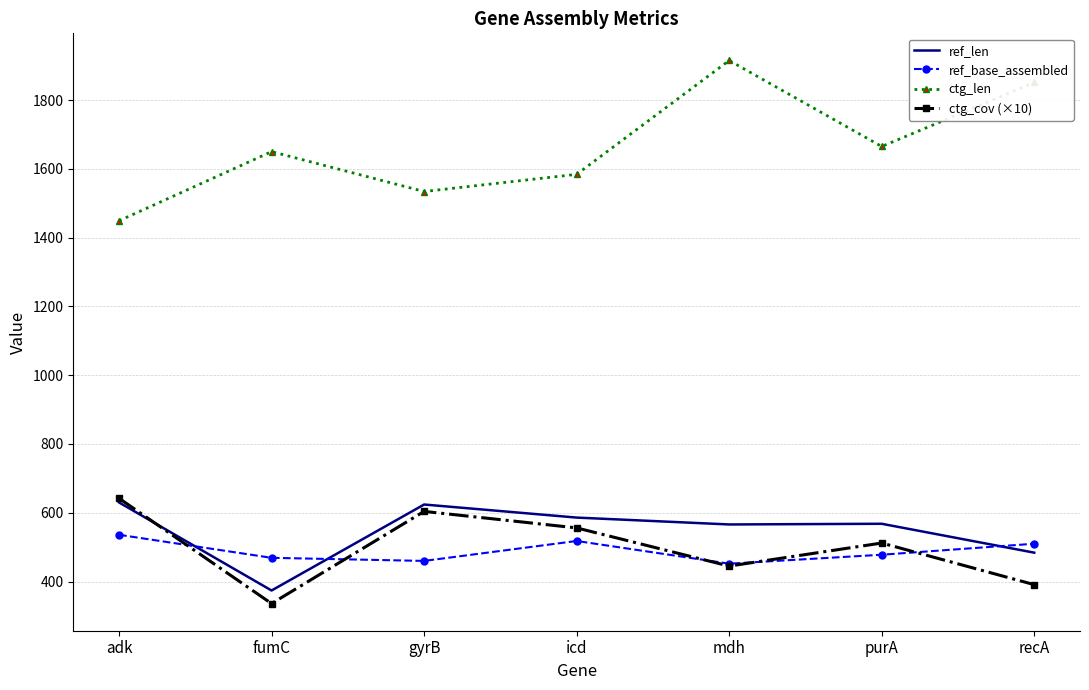

Which series has the largest range (max minus min)?

ctg_len